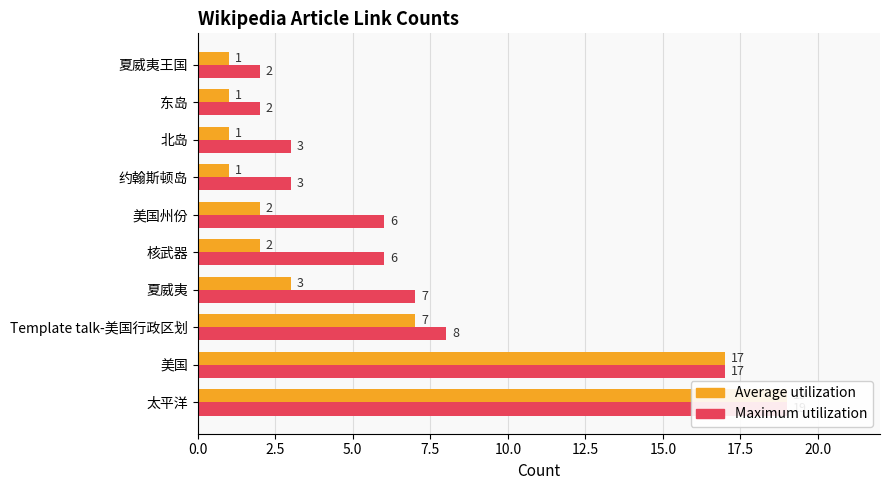

The Average utilization series shows 19 at 太平洋. True or false?

True